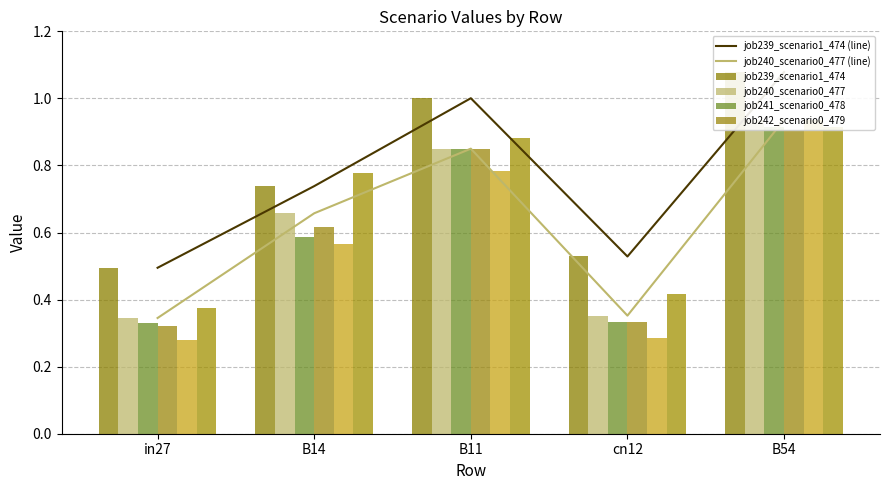

Count the number of categories in the chart.

5